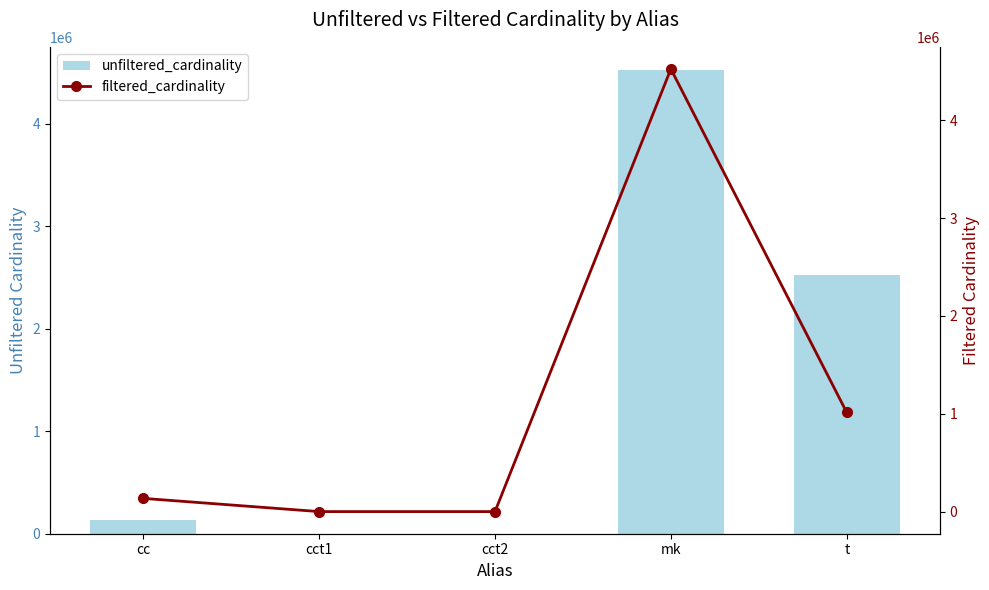

At which label is filtered_cardinality closest to 2261965?

t